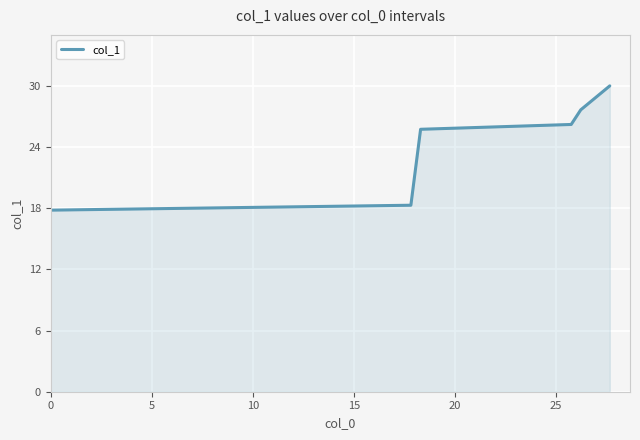

True or false: the data has more than 1 interior local peaks.

False